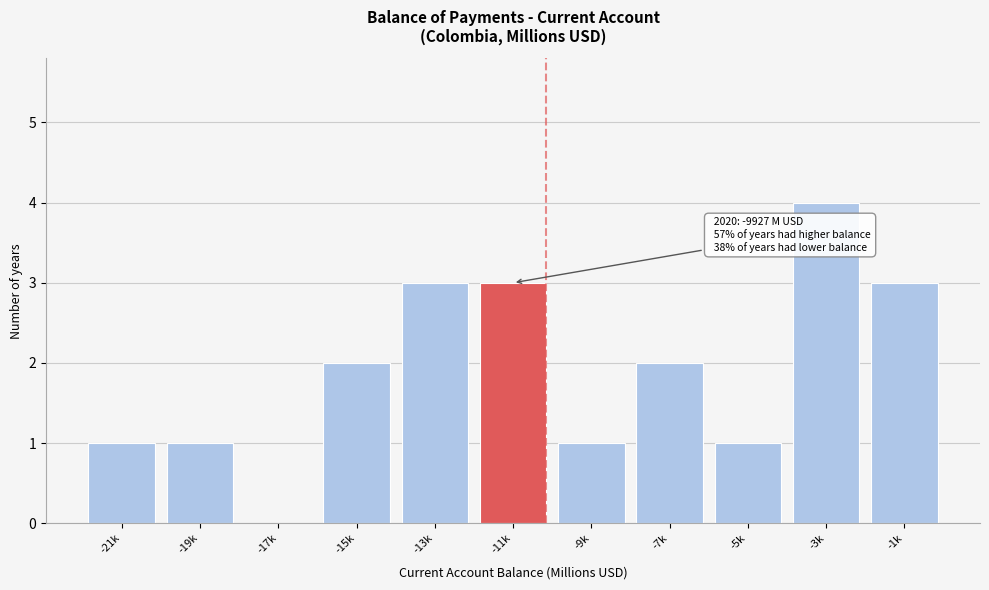

Reading left to right, transcribe all the data shown in this chart.

-21k=1	-19k=1	-17k=0	-15k=2	-13k=3	-11k=3	-9k=1	-7k=2	-5k=1	-3k=4	-1k=3